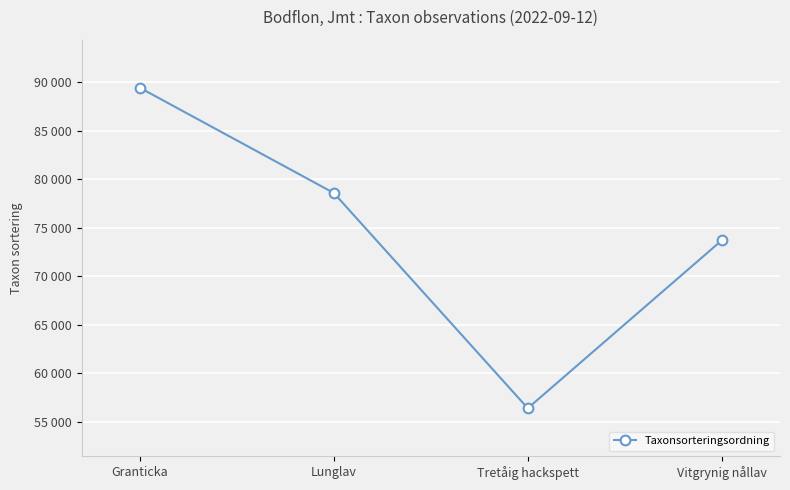

What is the smallest value displayed?

56395